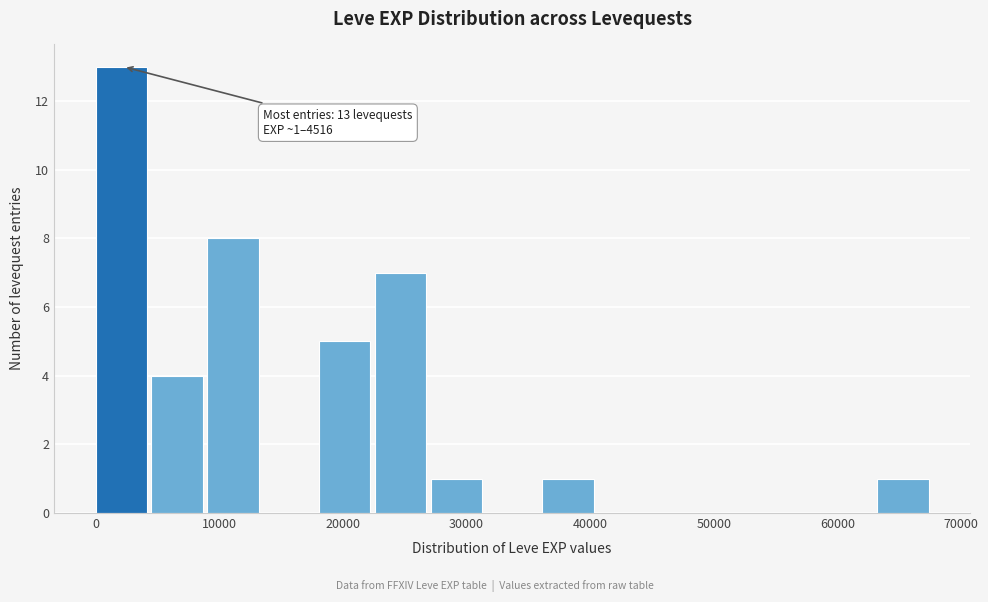

Which range on the x-axis has the tallest bar?

0 to 5000